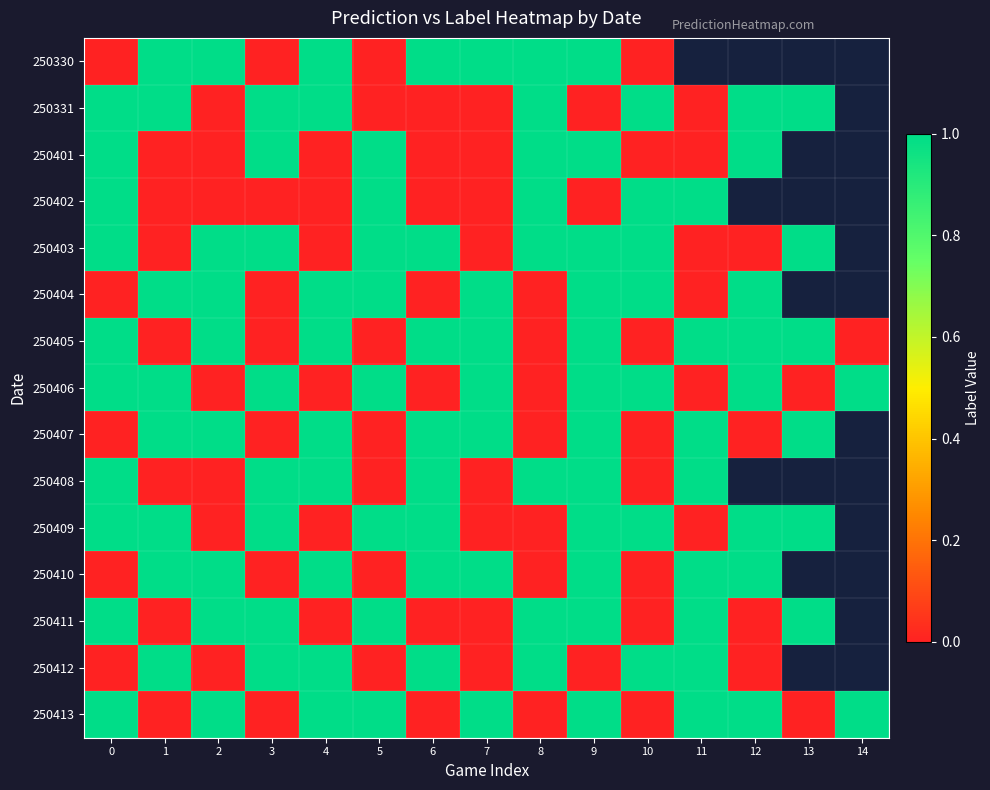

What is the sum of the 250413 values at 2 and 6?

1.0